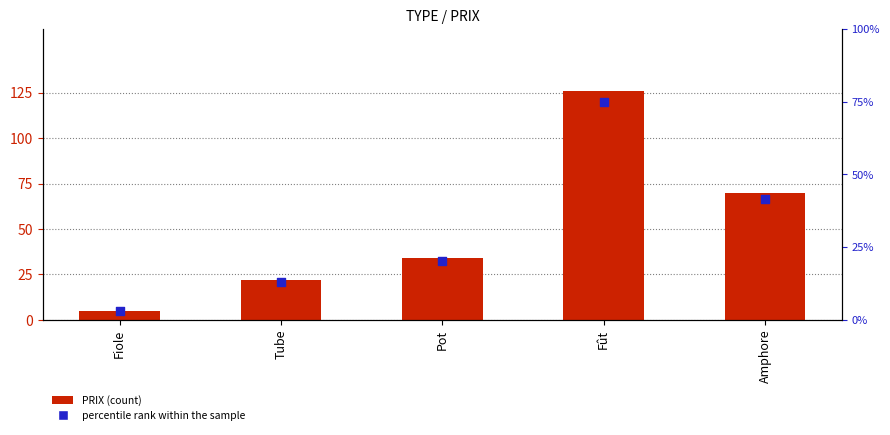

Which series has the widest spread of Y values?

PRIX (count)